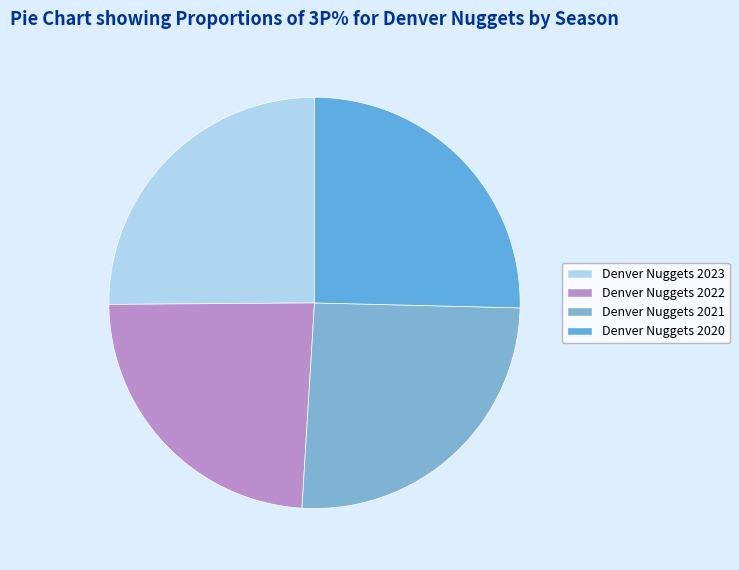

To the nearest percent, what is the difference between the largest and smallest slice percentages?

2%